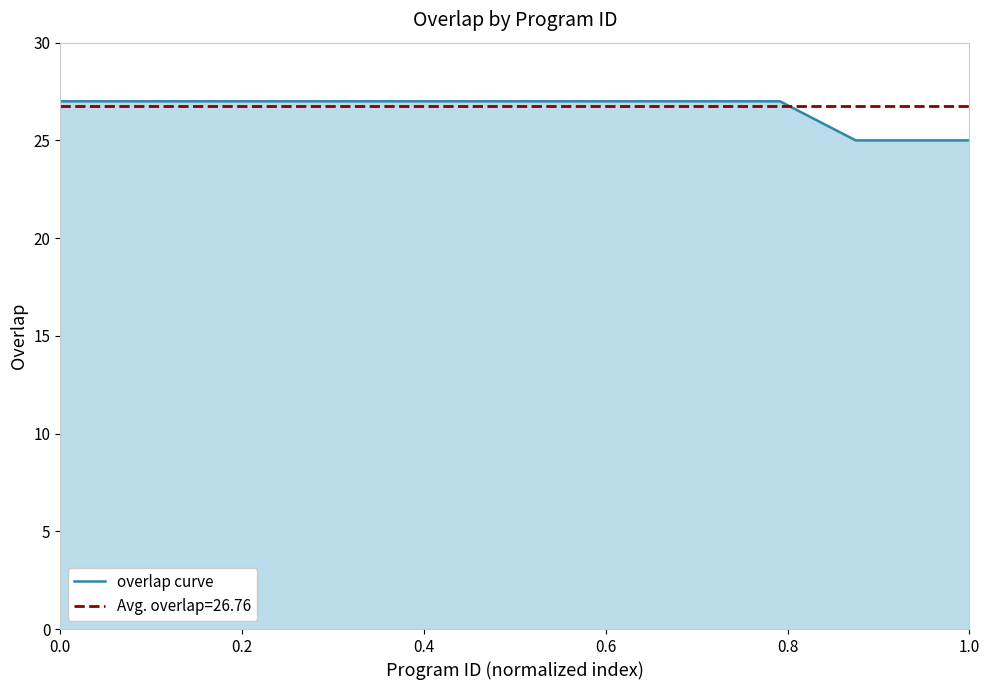

The value at 0.0 is 14. True or false?

False